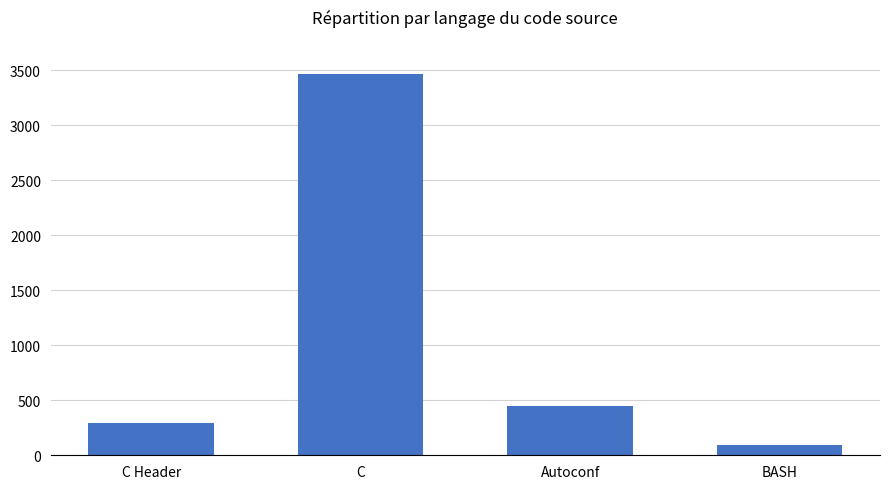

Read the value at BASH, to the nearest 50.

100